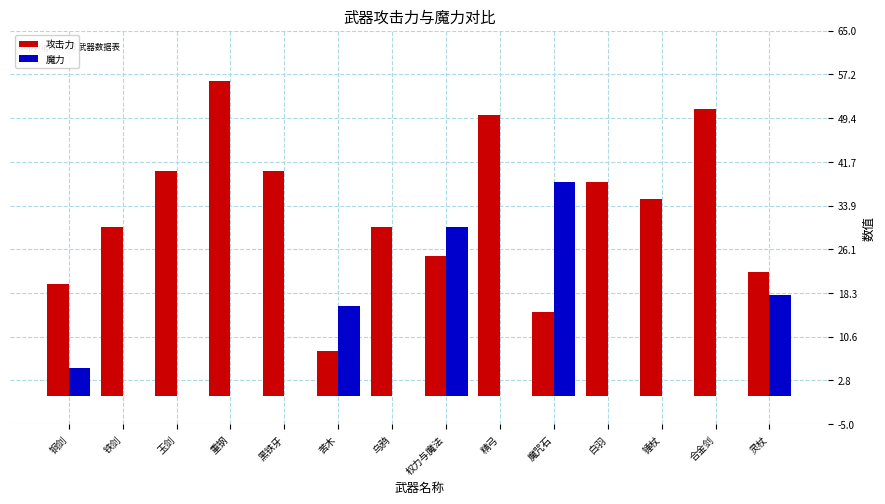

What value does the 攻击力 series have at 重钢, to the nearest 10?

60